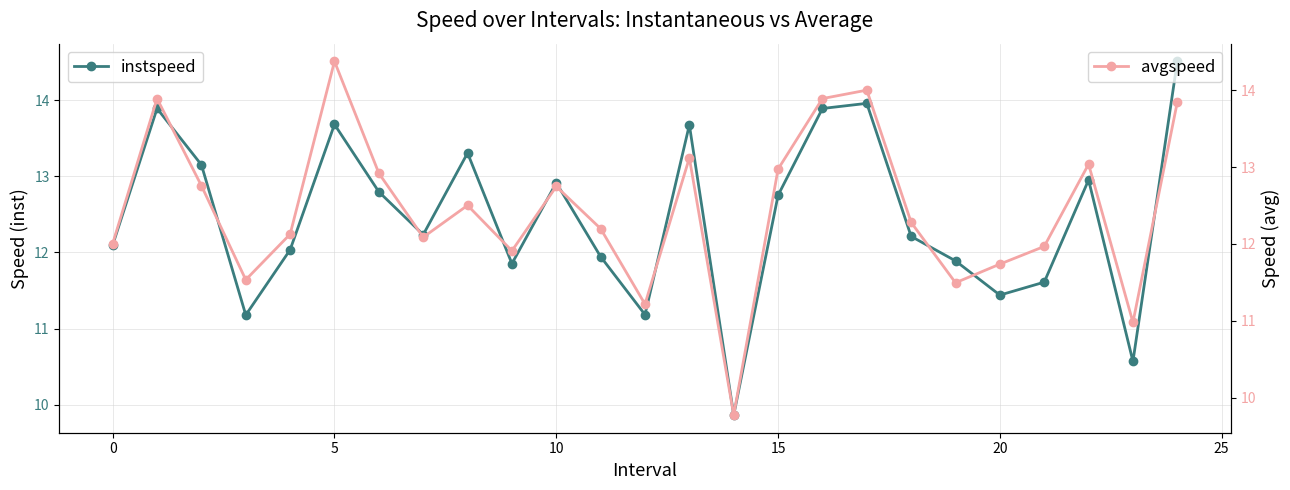

Which series has the widest spread of values?

instspeed